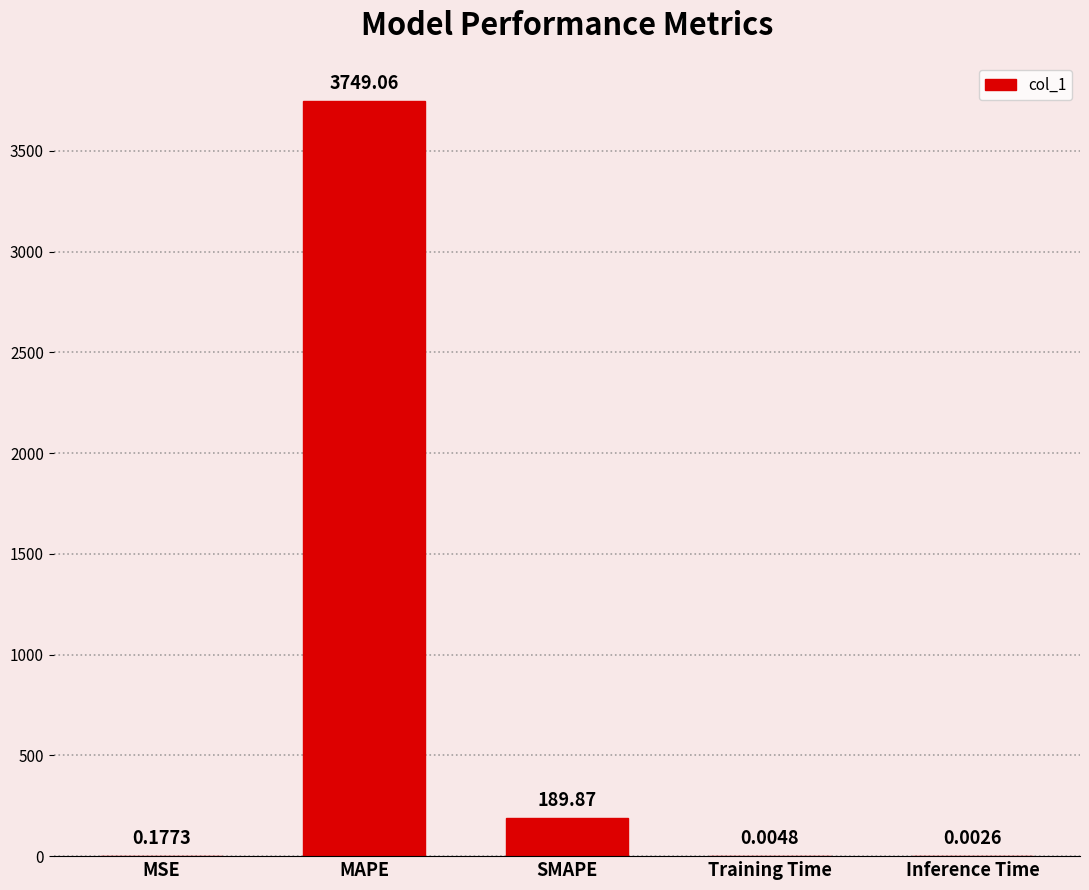

Which category has the highest value across all series?

MAPE